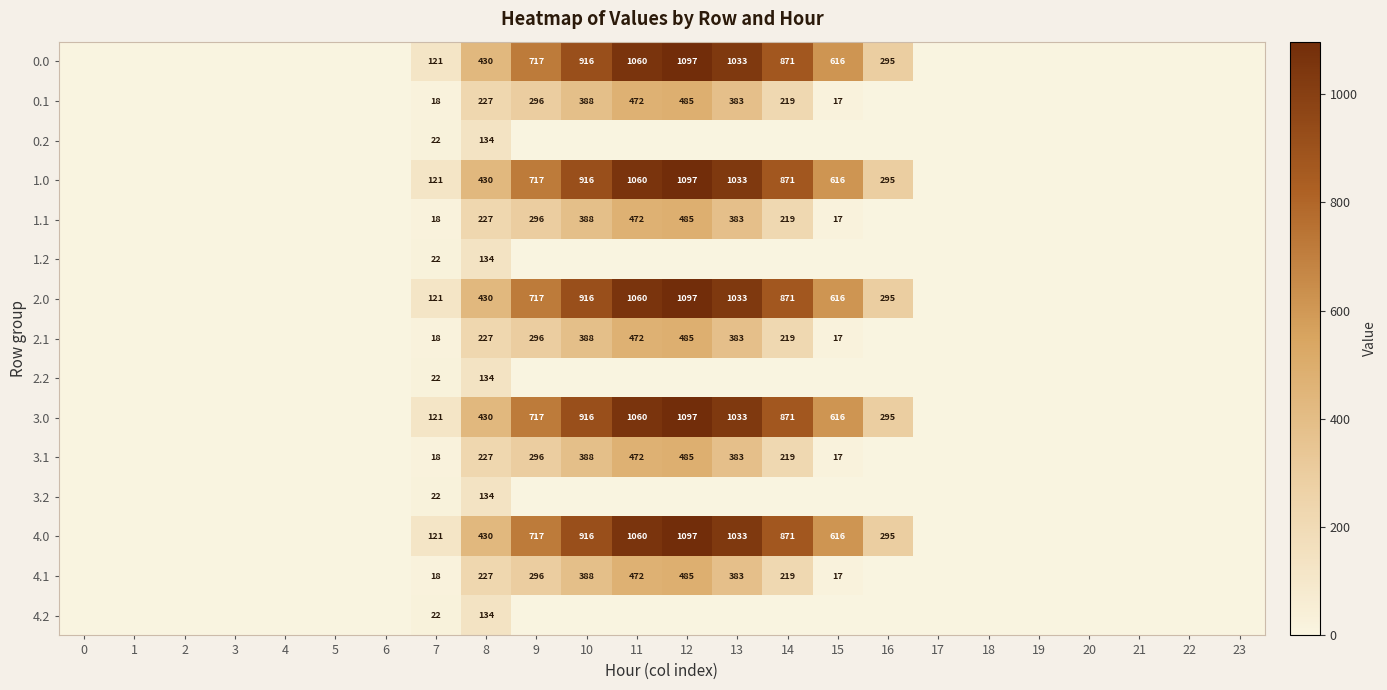

The value of 1.1 at 8 is 134. True or false?

False